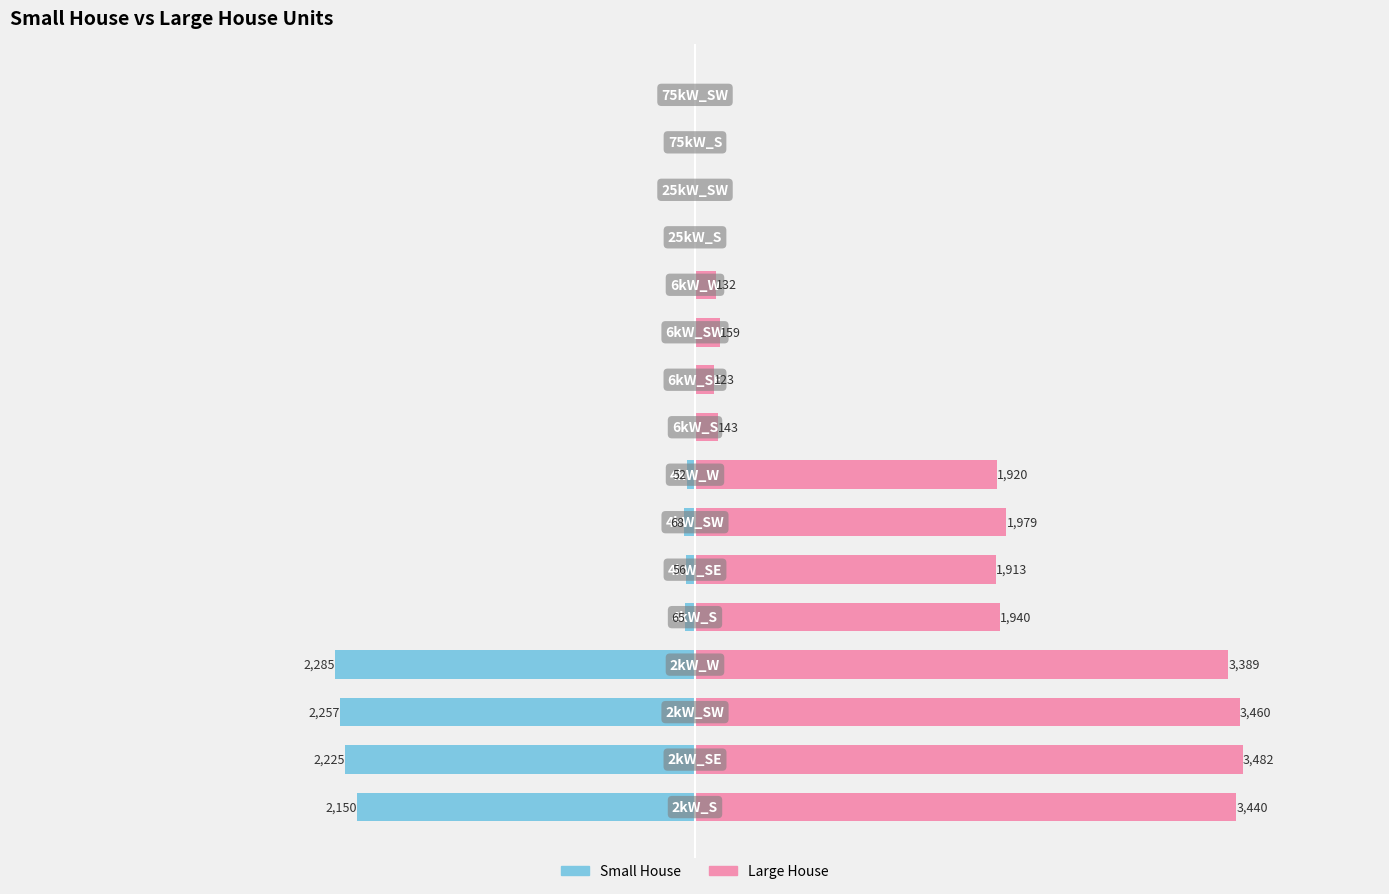

Count the number of categories in the chart.

16